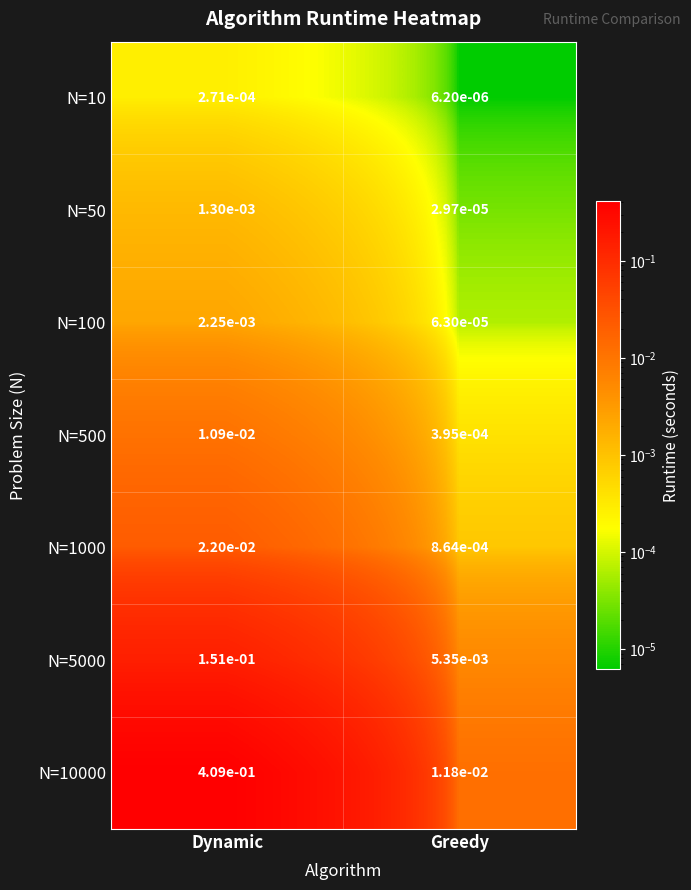

Which series changed the most between Dynamic and Greedy?

N=10000